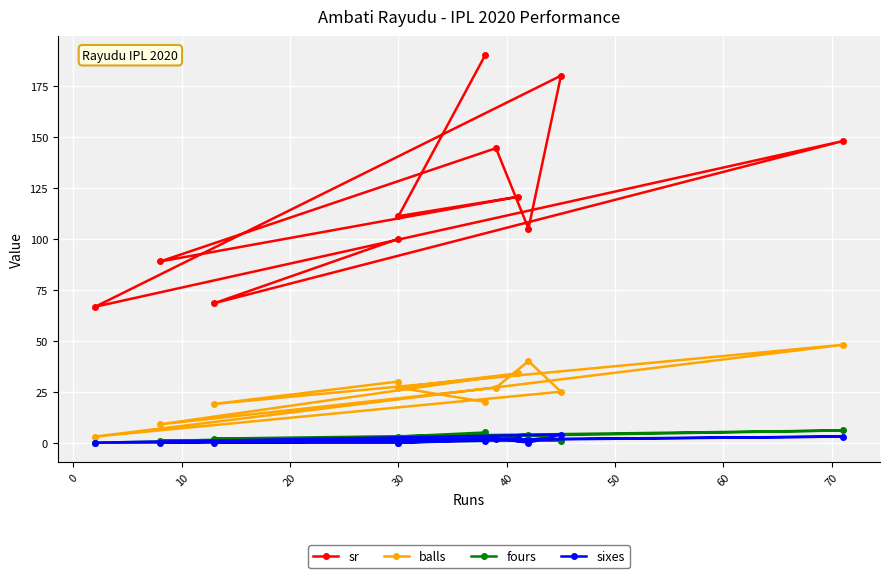

What is the difference between the second highest and second lowest values in the balls series?

31.0